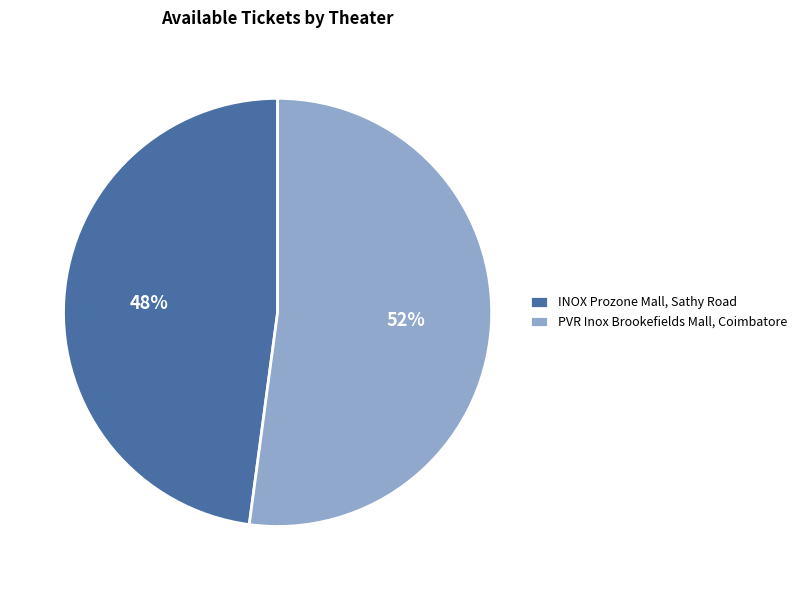

What is the ratio of the value at PVR Inox Brookefields Mall, Coimbatore to the value at INOX Prozone Mall, Sathy Road?

1.1